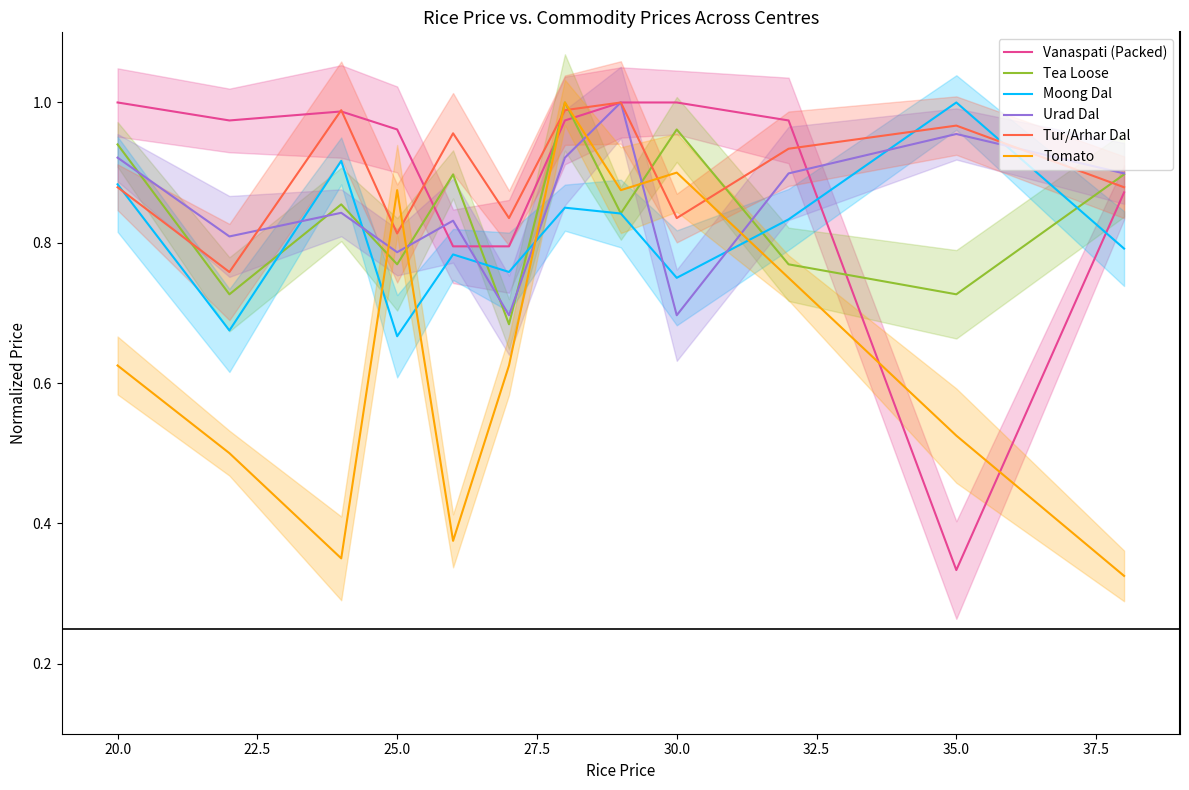

What is the sum of the Tea Loose values at 35.0 and 20.0?

1.6